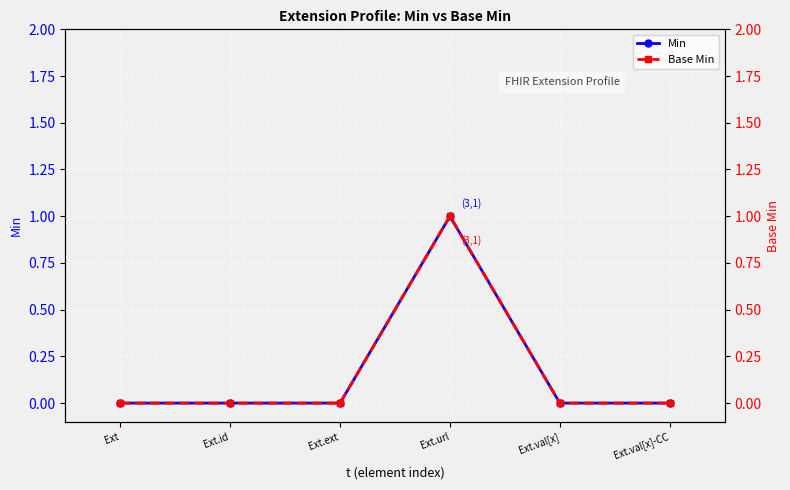

Which category has the lowest value across all series?

Ext